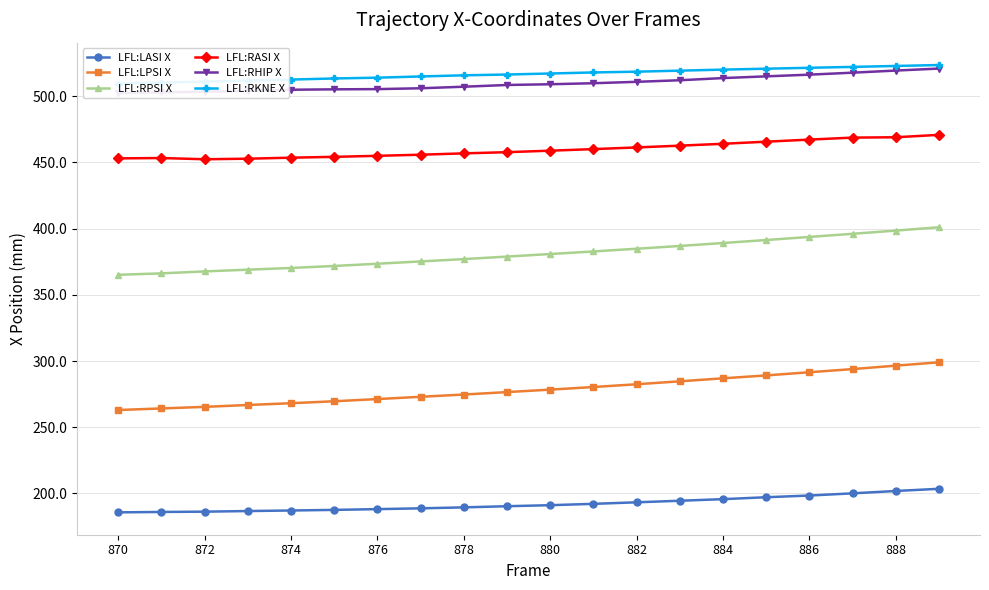

True or false: LFL:RPSI X and LFL:LPSI X intersect in this chart.

False